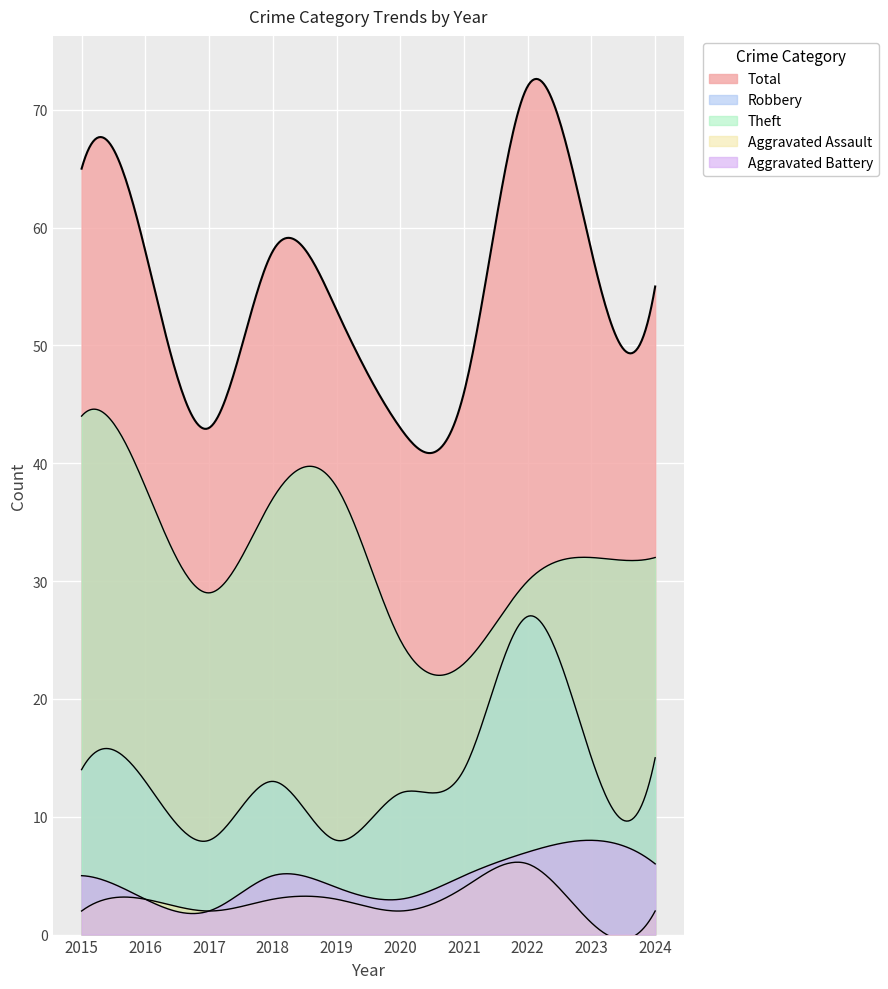

Is the value of Aggravated Battery at 2019 greater than the value of Aggravated Assault at 2018?

Yes